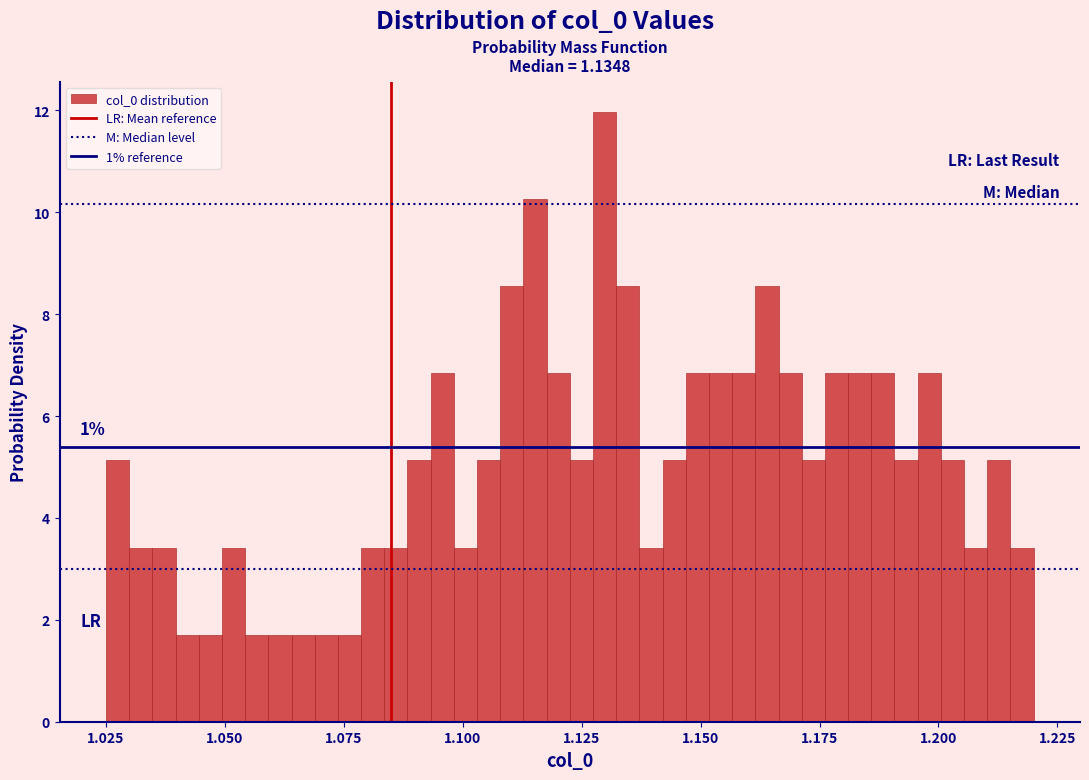

Around what value on the x-axis is the tallest bar? Give the approximate position of its centre, as read against the axis.

1.130